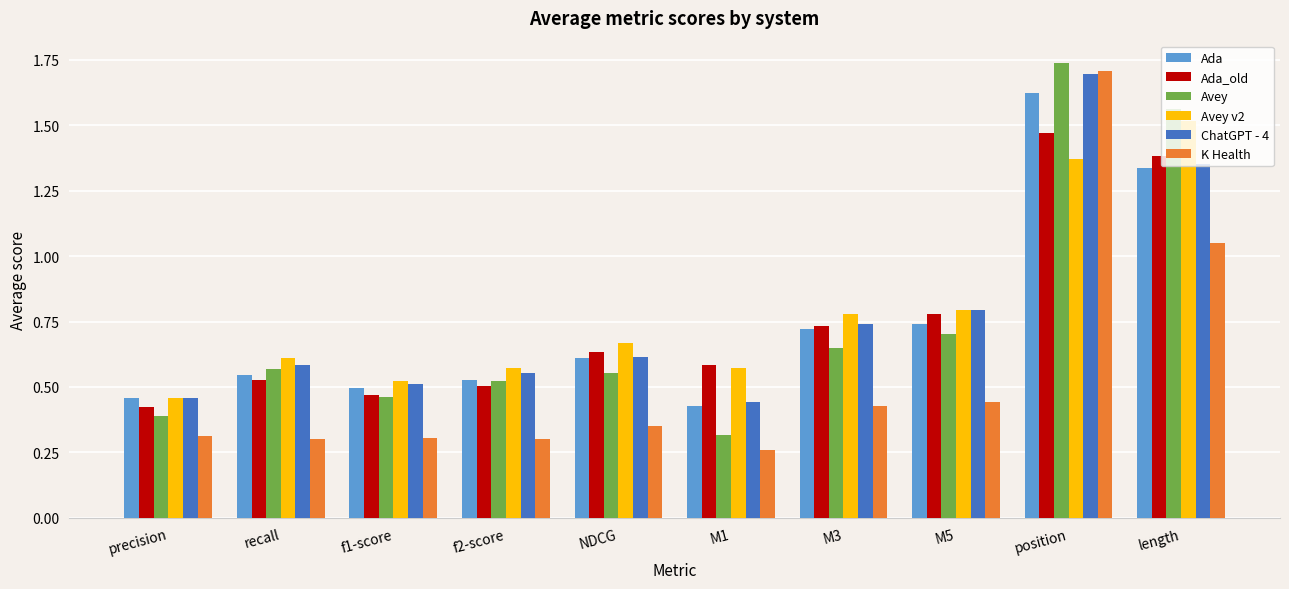

How many Ada values are between 0 and 1?

8